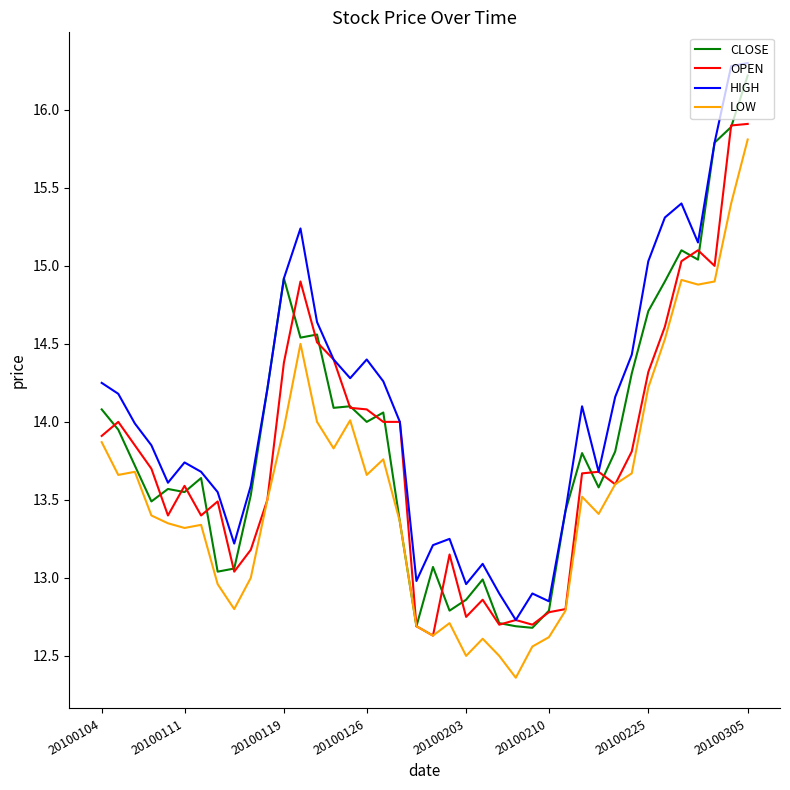

What is the difference between the second highest and minimum values in the LOW series?

3.0